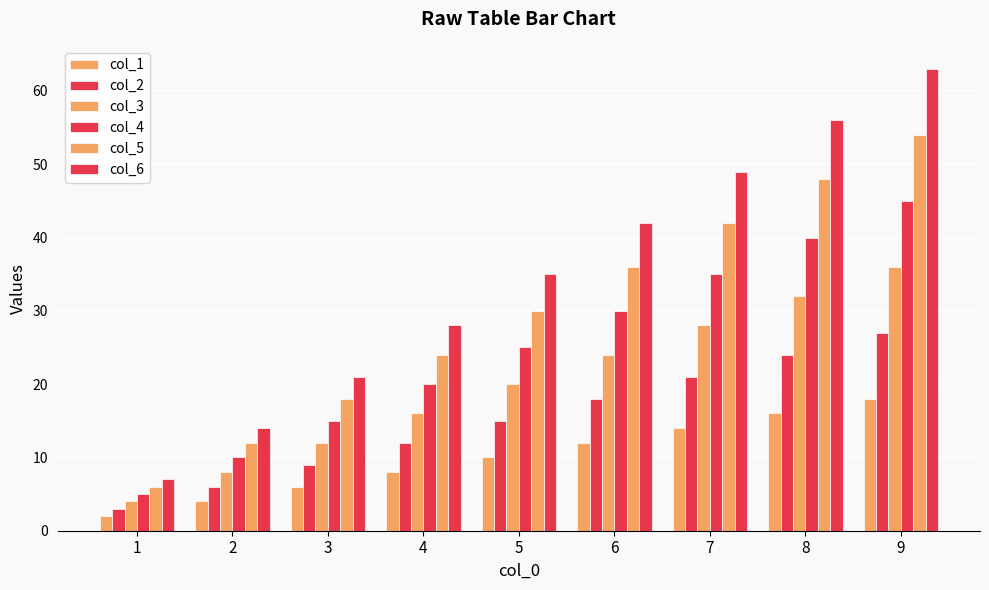

How many categories are shown in the chart?

9